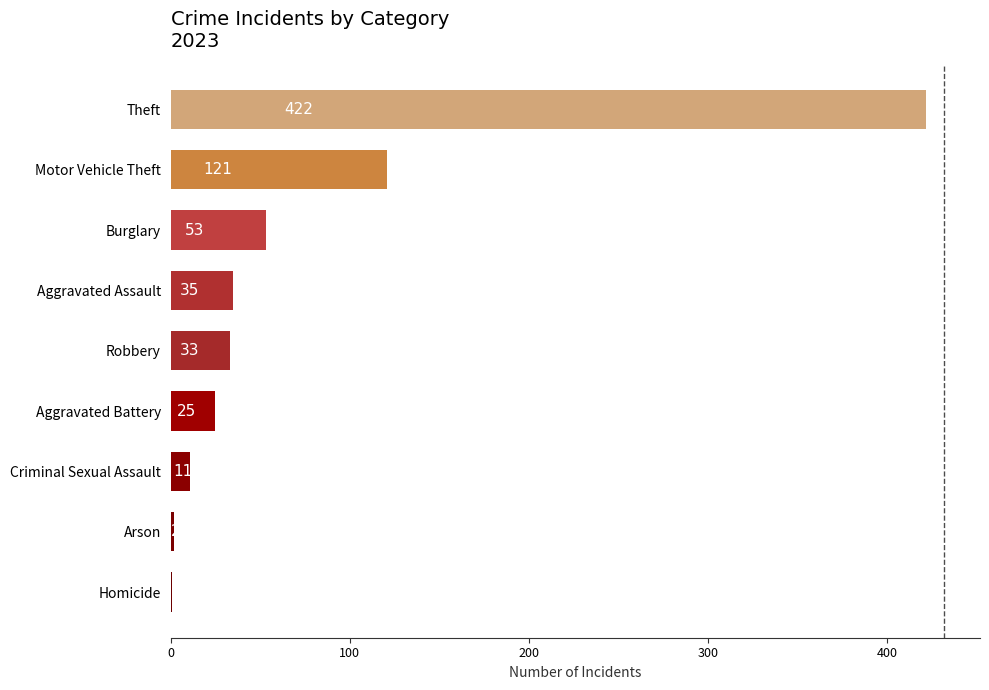

At which category does the chart reach its peak across all series?

Theft